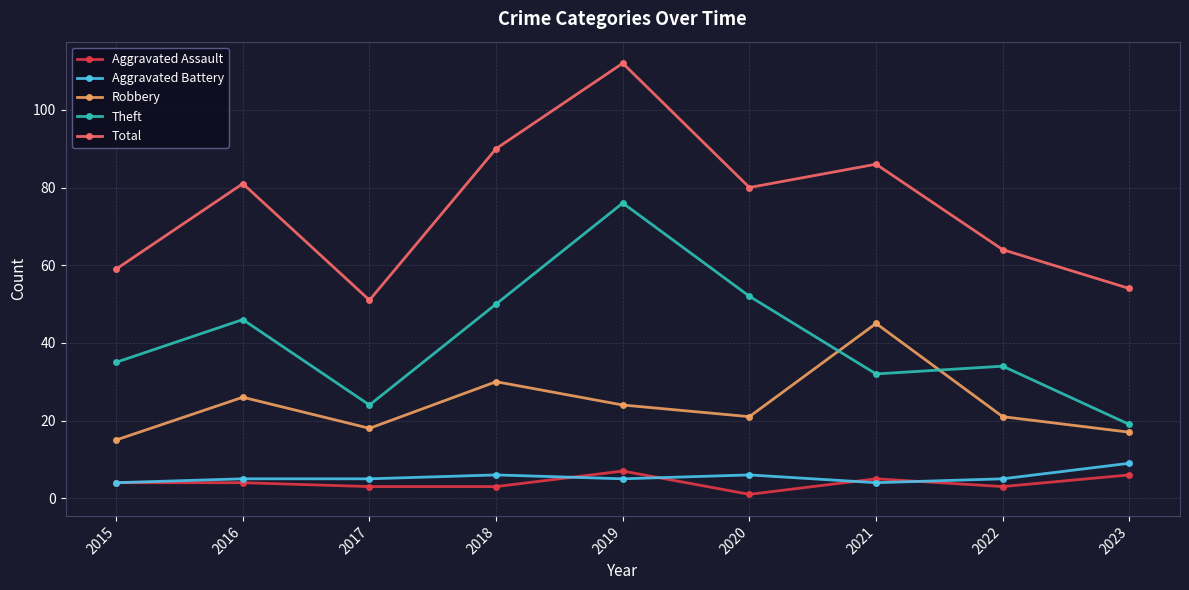

What is the spread (max minus min) of values at 2016?

77